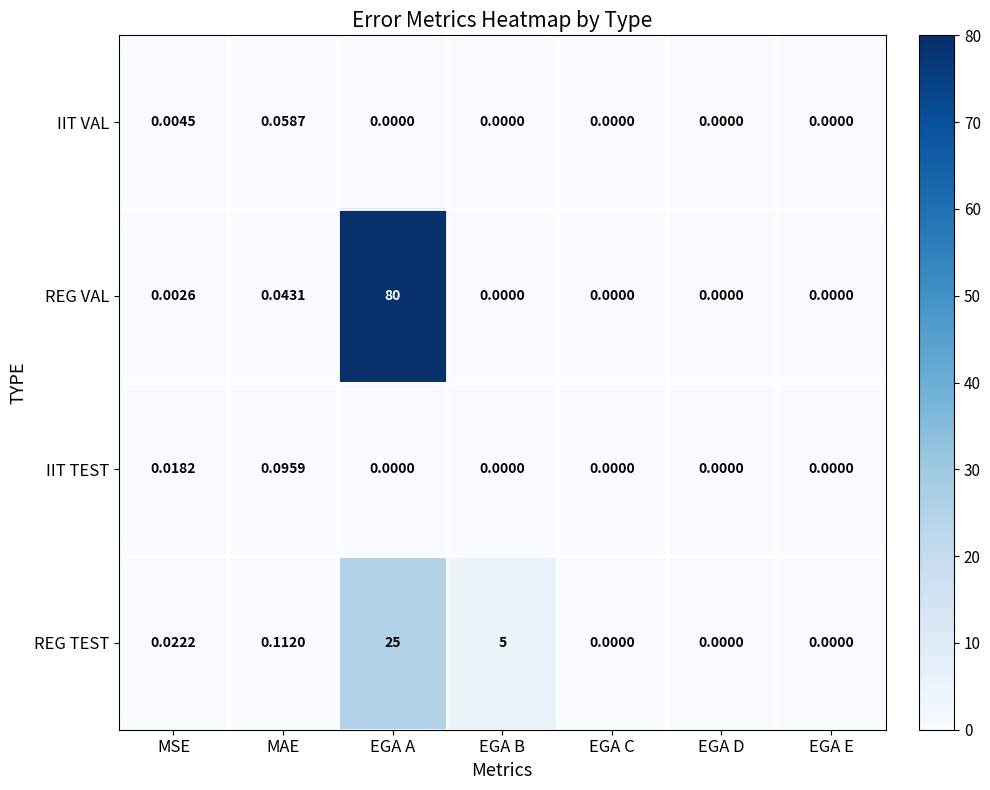

Which series has the widest spread of values?

REG VAL